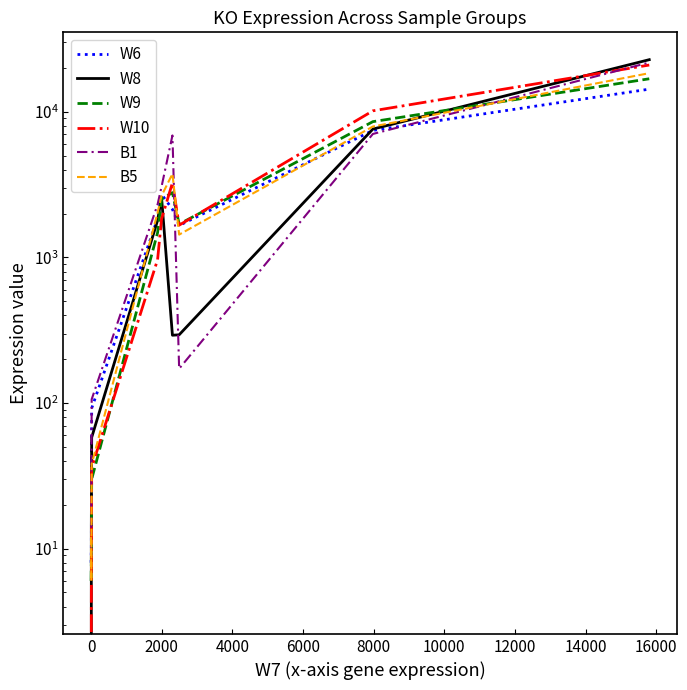

Which series has the widest spread of values?

W8